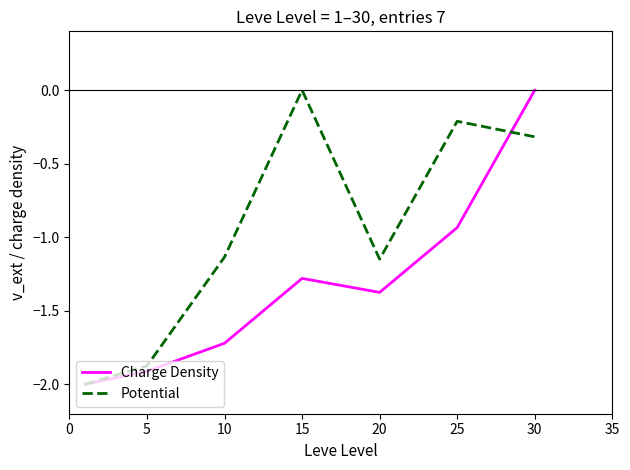

What is the smallest value displayed?

-2.0